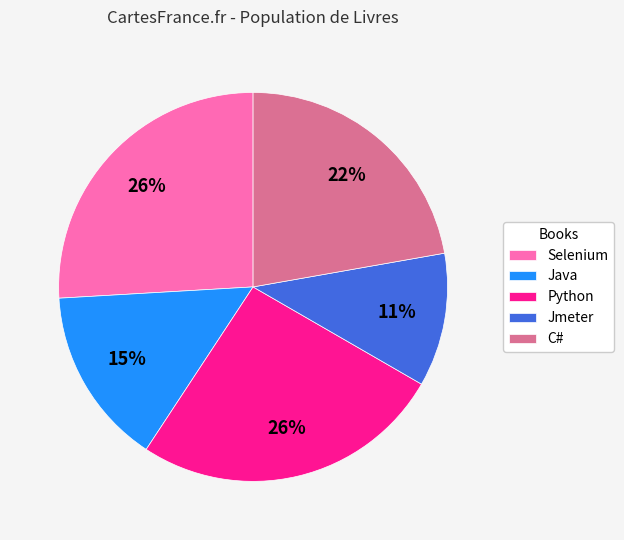

To the nearest percent, what is the difference between the Python and Java slice percentages?

11%